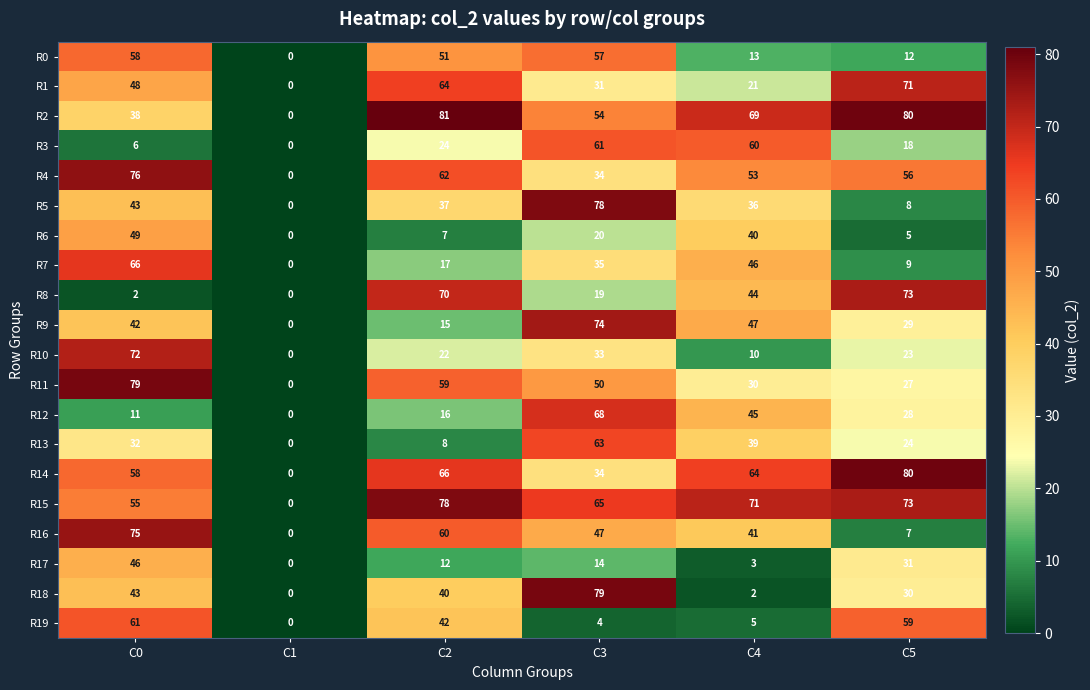

How many distinct data groups are displayed?

20